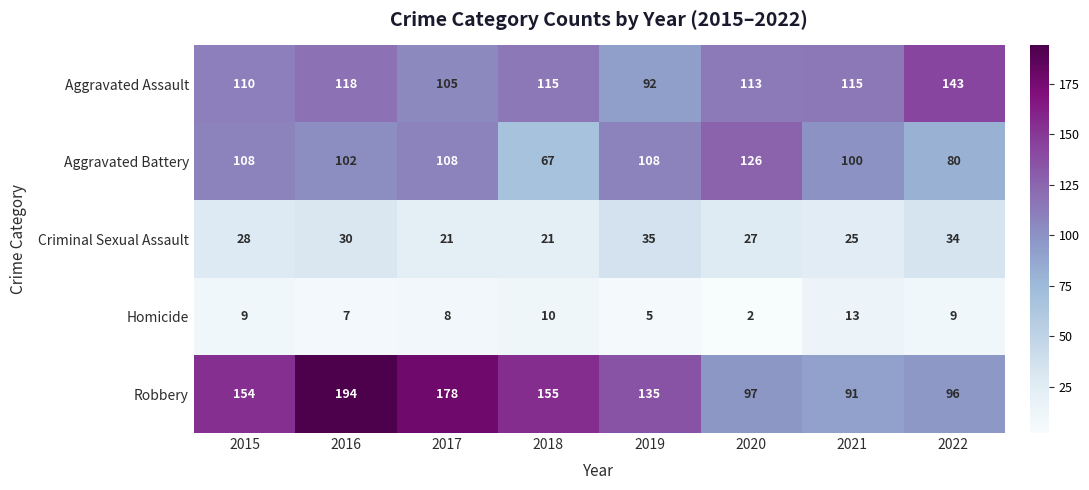

What is the sum of all Aggravated Battery values?

799